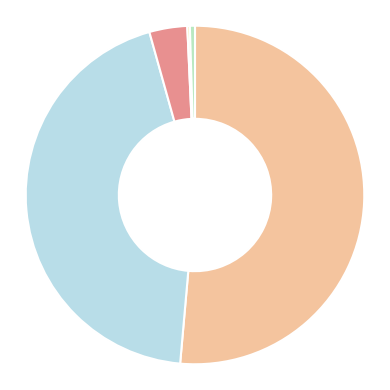

Count the number of slices in the pie.

5